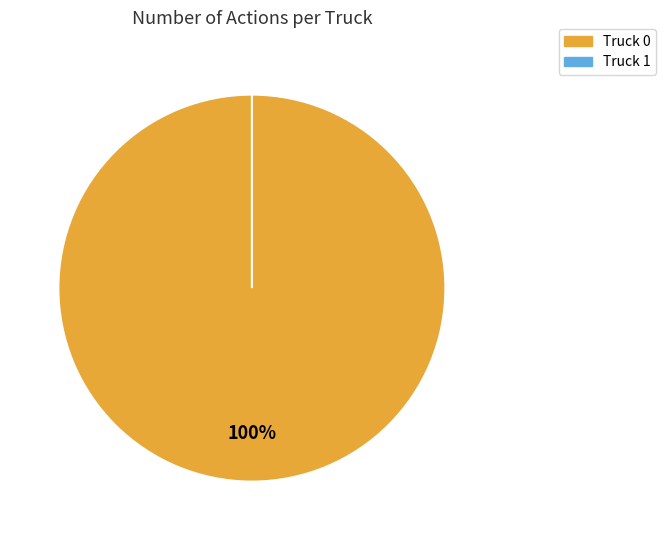

Which slice is the largest?

Truck 0